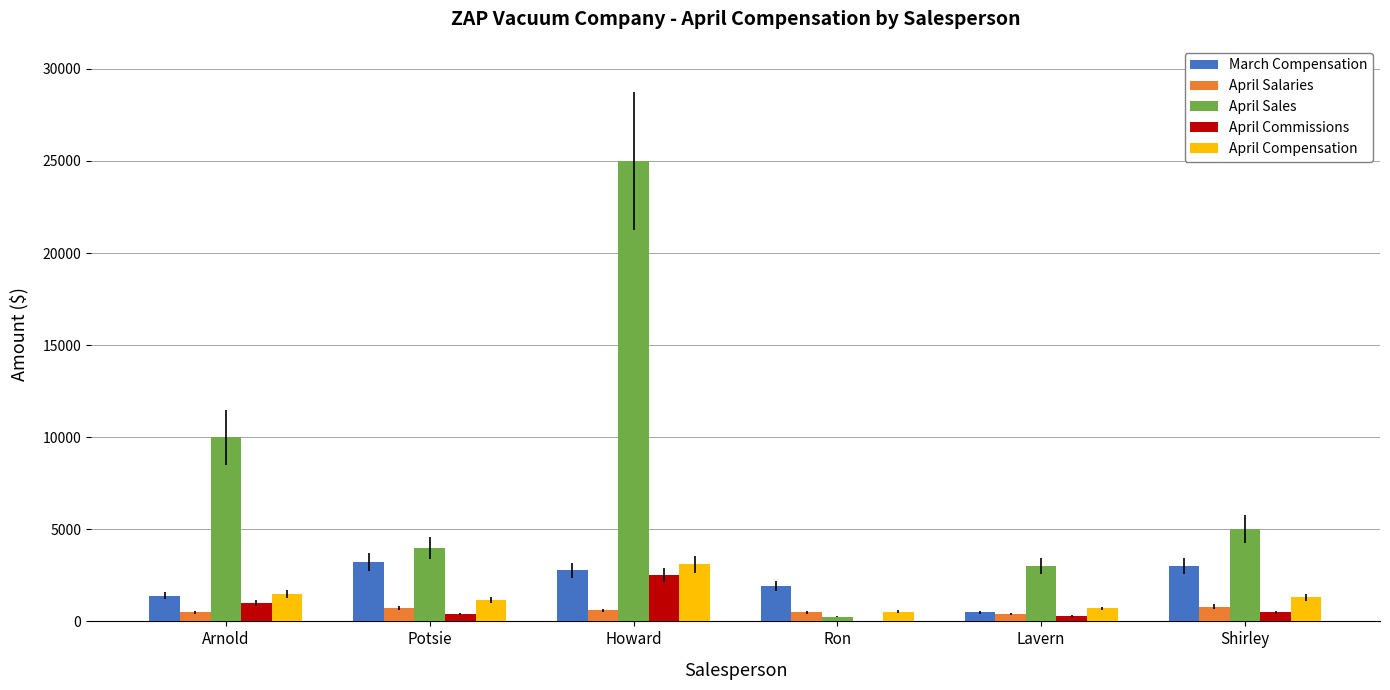

At which category is the sum across all series the highest?

Howard